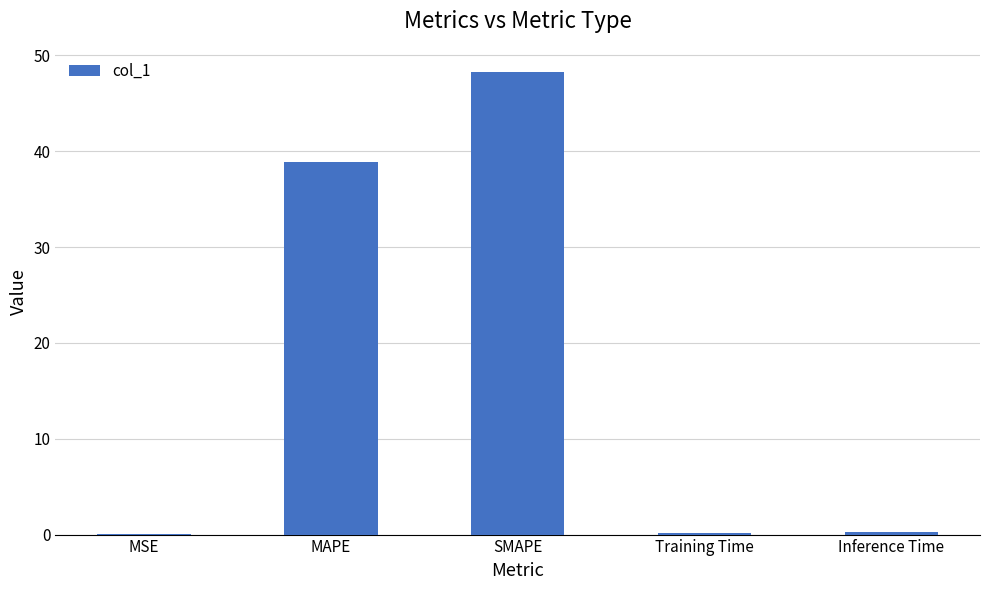

What is the greatest value displayed?

48.3